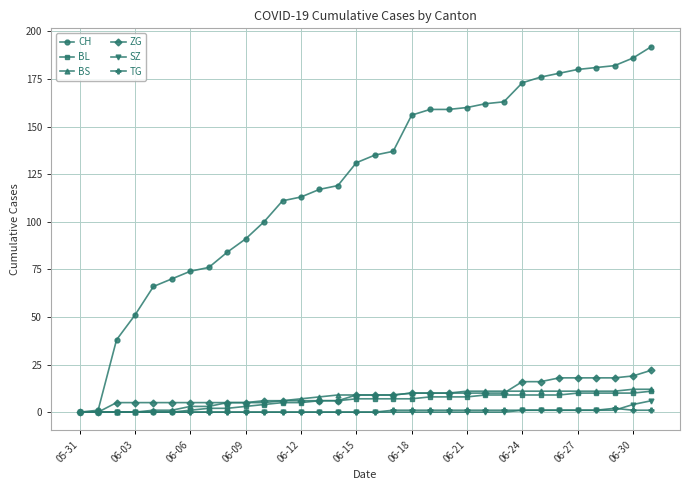

What is the value of the ZG point at the 6th from the left?

5